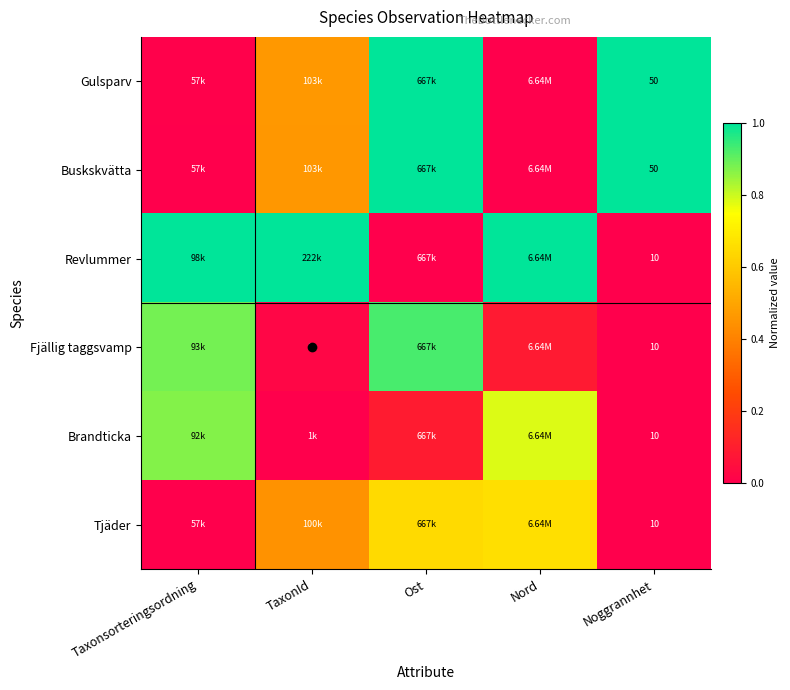

At which category does the chart reach its minimum across all series?

Nord